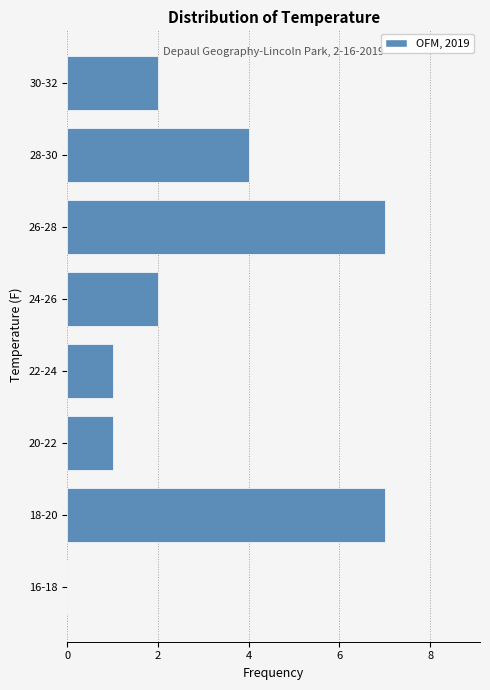

Reading bottom to top, what are all the values shown in this chart?

16-18=0	18-20=7	20-22=1	22-24=1	24-26=2	26-28=7	28-30=4	30-32=2